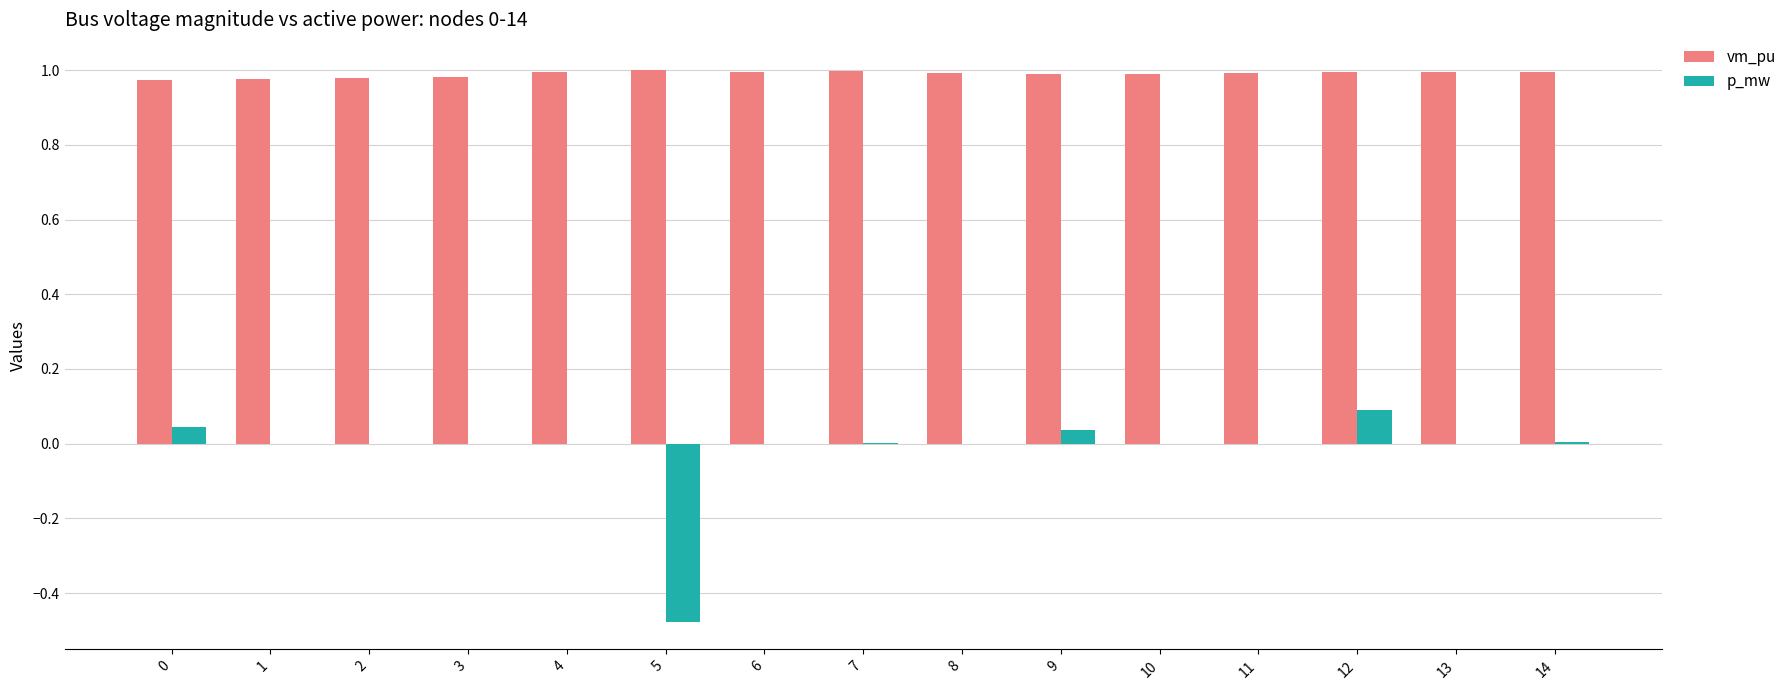

The value of p_mw at 13 is -0.3. True or false?

False